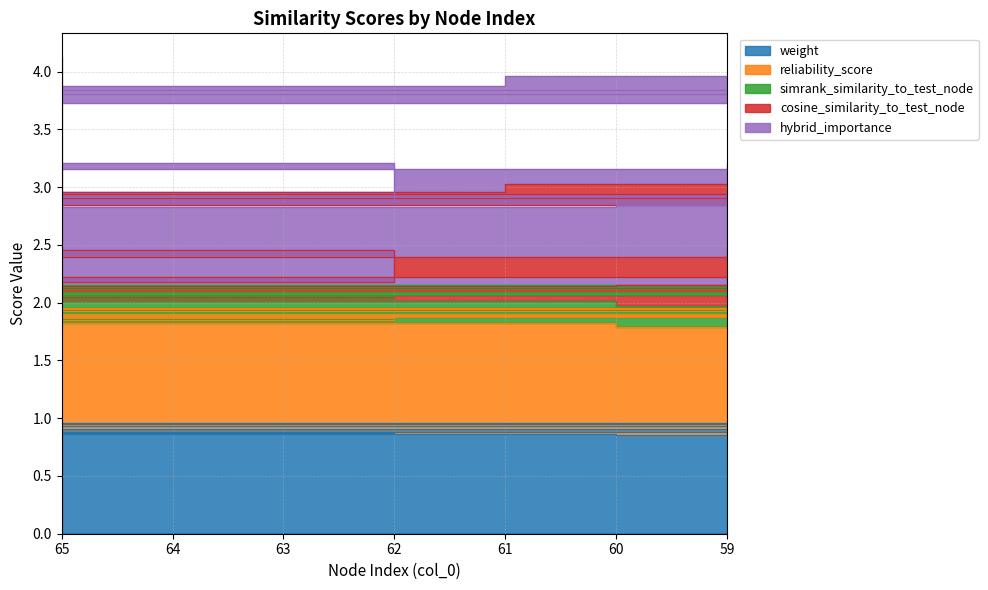

What is the difference between the maximum and second lowest values in the weight series?

0.1